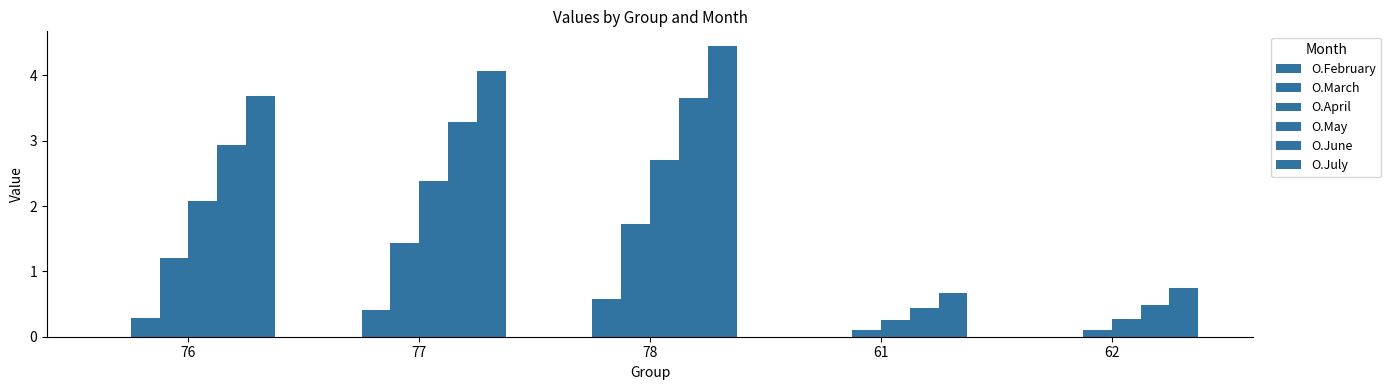

At 61, list the series in order from smallest to largest.

O.February, O.March, O.April, O.May, O.June, O.July